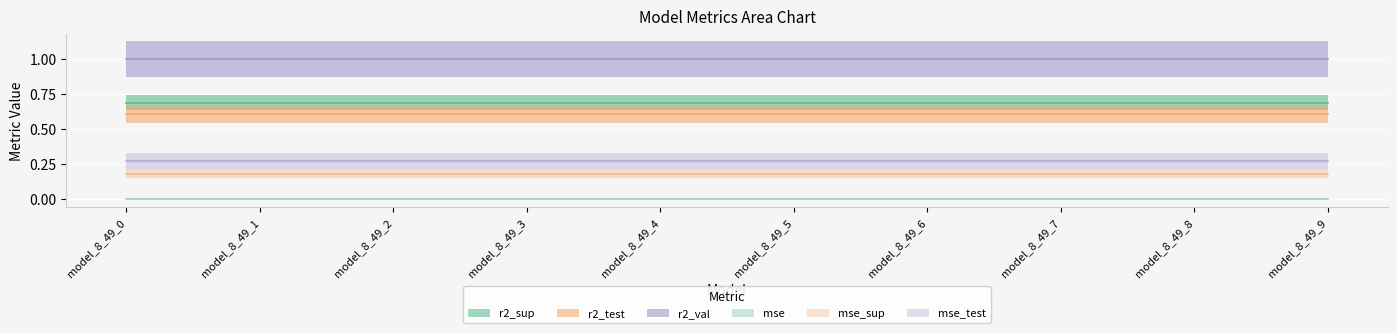

Is the value of r2_val at model_8_49_5 greater than the value of r2_sup at model_8_49_5?

Yes